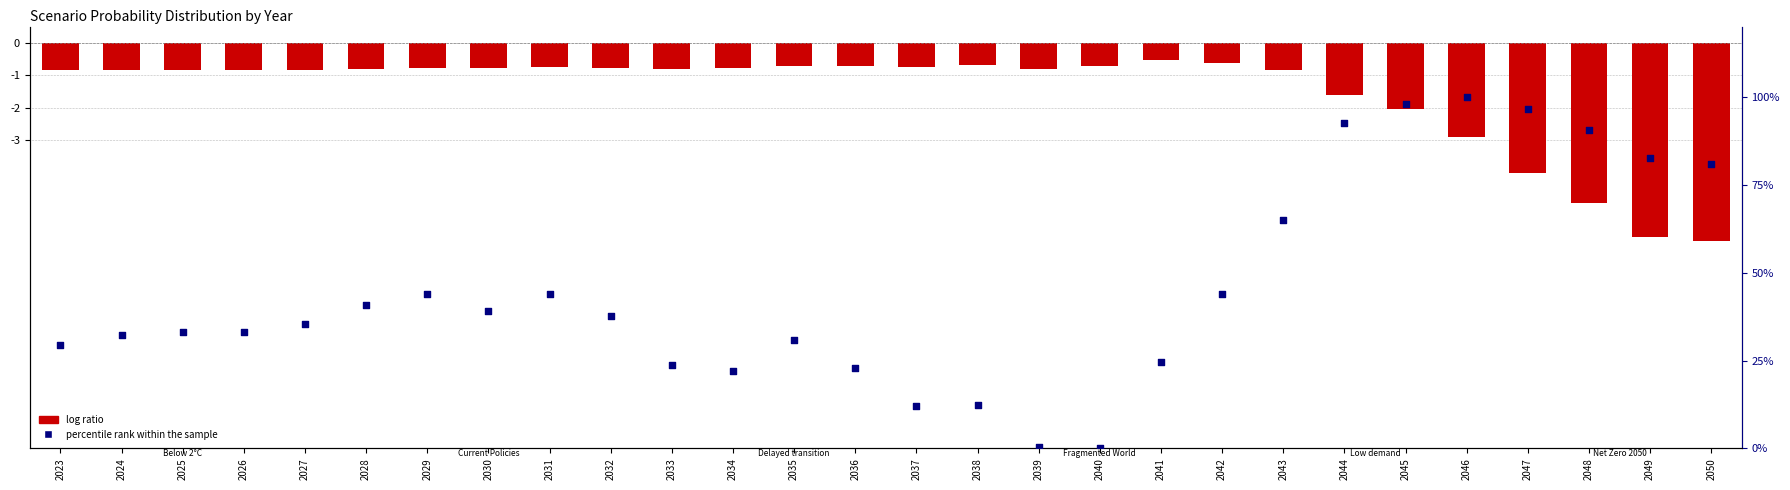

Which series contains the highest Y value?

percentile rank within the sample